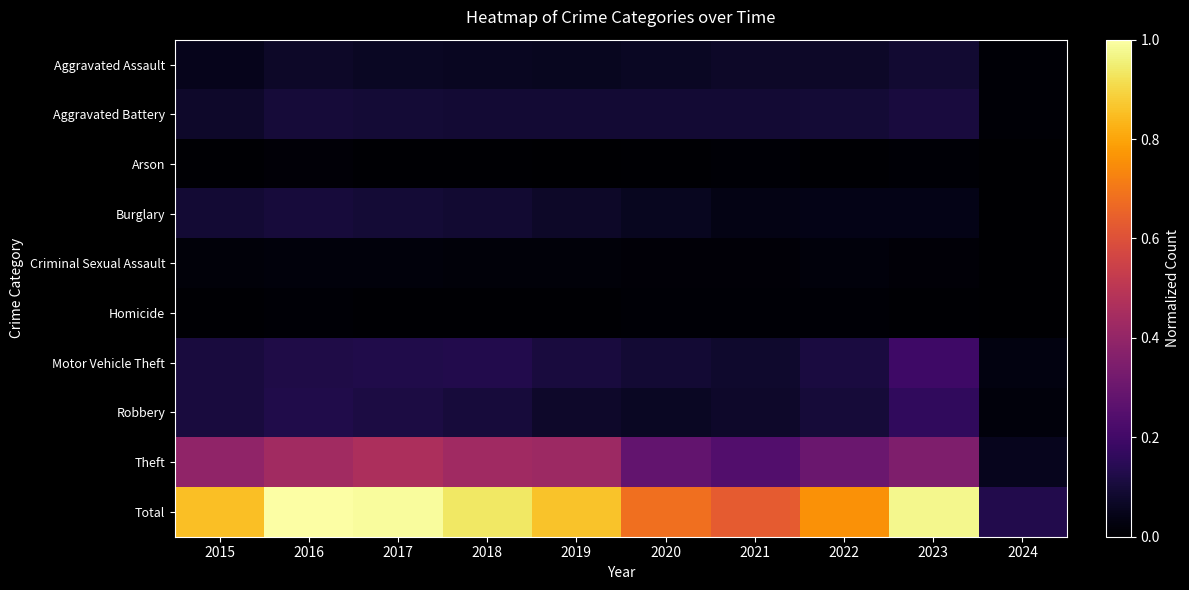

What is the total value across all series at 2023?

1.9